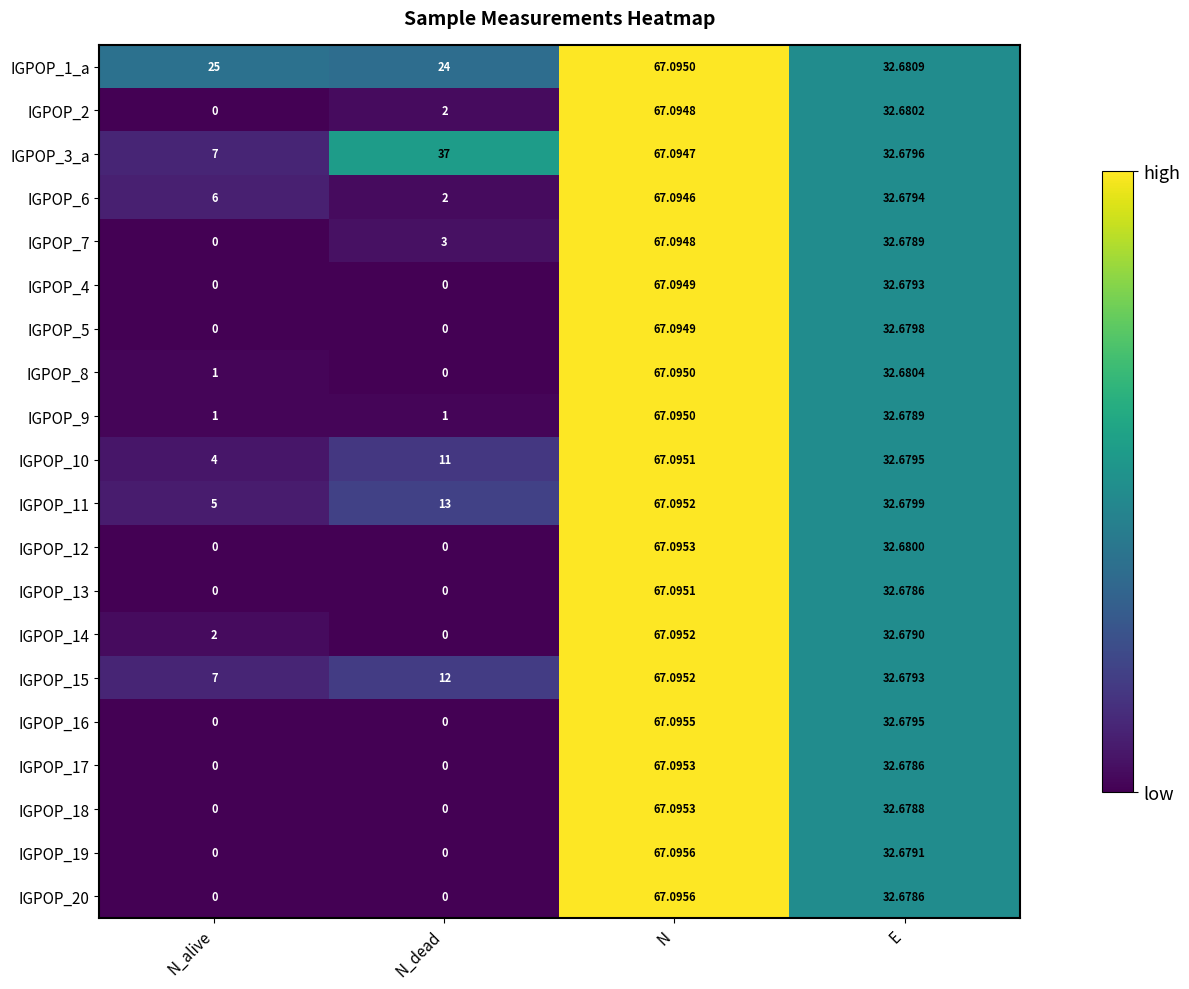

Which series has the largest total across all categories?

IGPOP_1_a